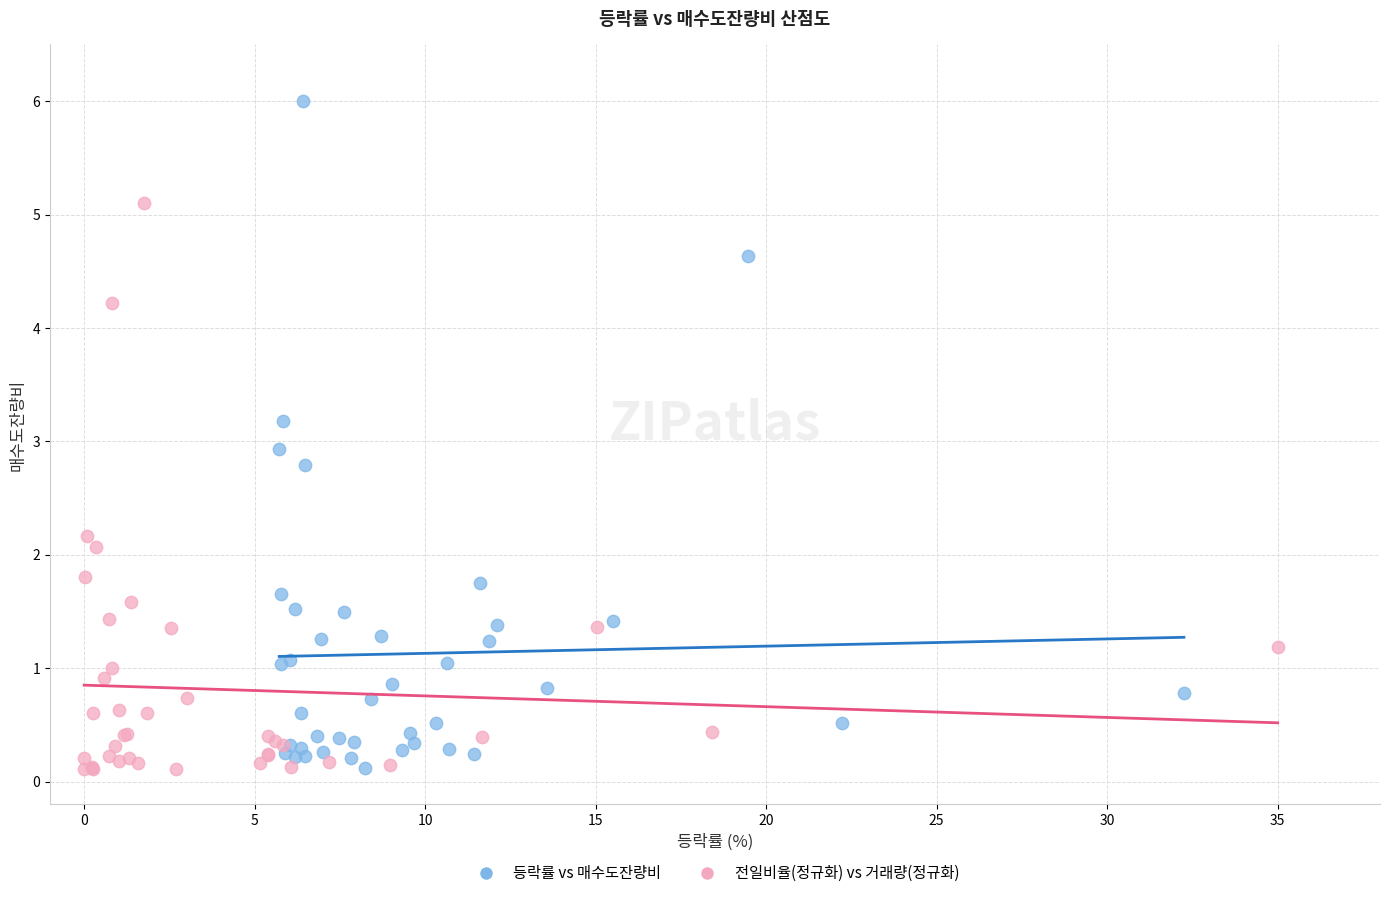

Which series contains the highest Y value?

등락률 vs 매수도잔량비